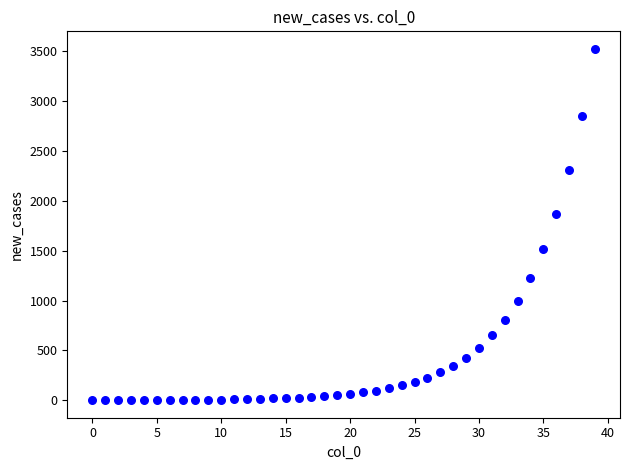

What Y value in the scatter plot is closest to 1762?

1873.2